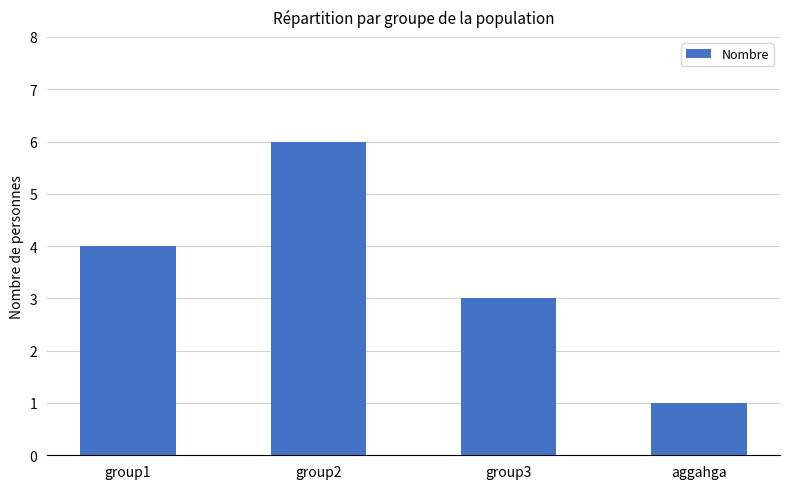

What is the label of the 3rd bar from the right?

group2